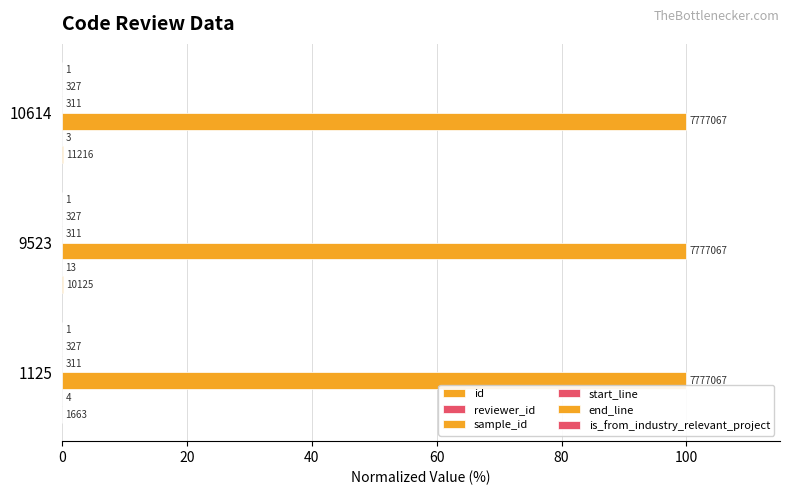

What is the value of the is_from_industry_relevant_project bar at the 2nd from the left?

0.1